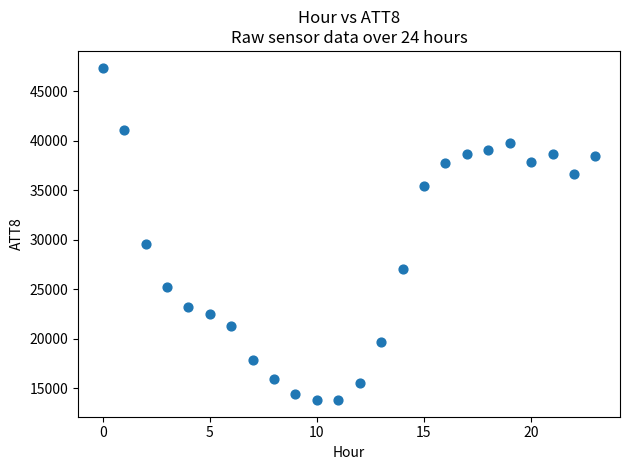

What is the range of Y values (max minus min)?

33600